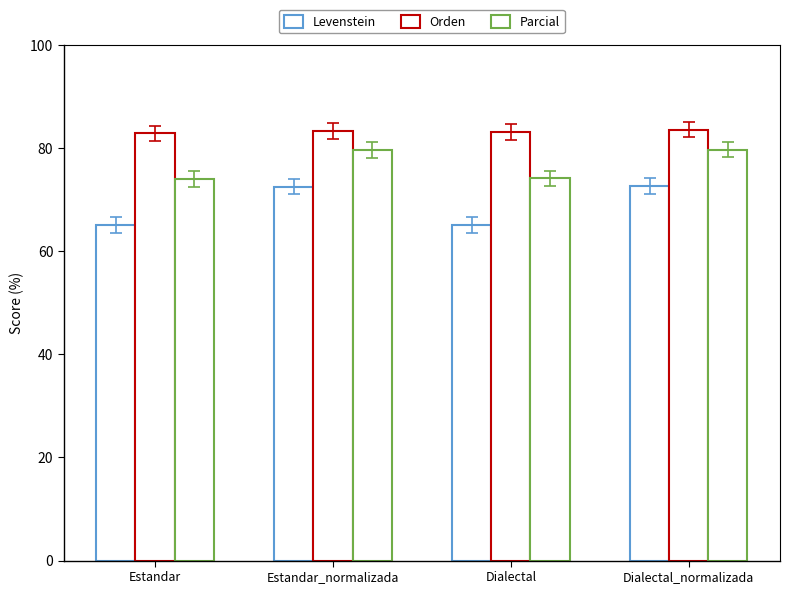

Rank the series by their maximum value, from lowest to highest.

Levenstein, Parcial, Orden